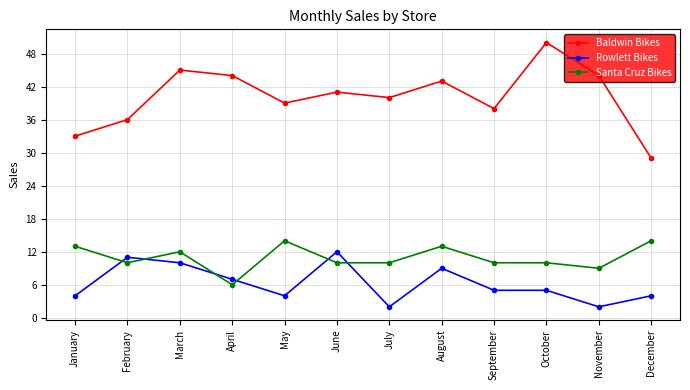

Rank the series by their maximum value, from lowest to highest.

Rowlett Bikes, Santa Cruz Bikes, Baldwin Bikes